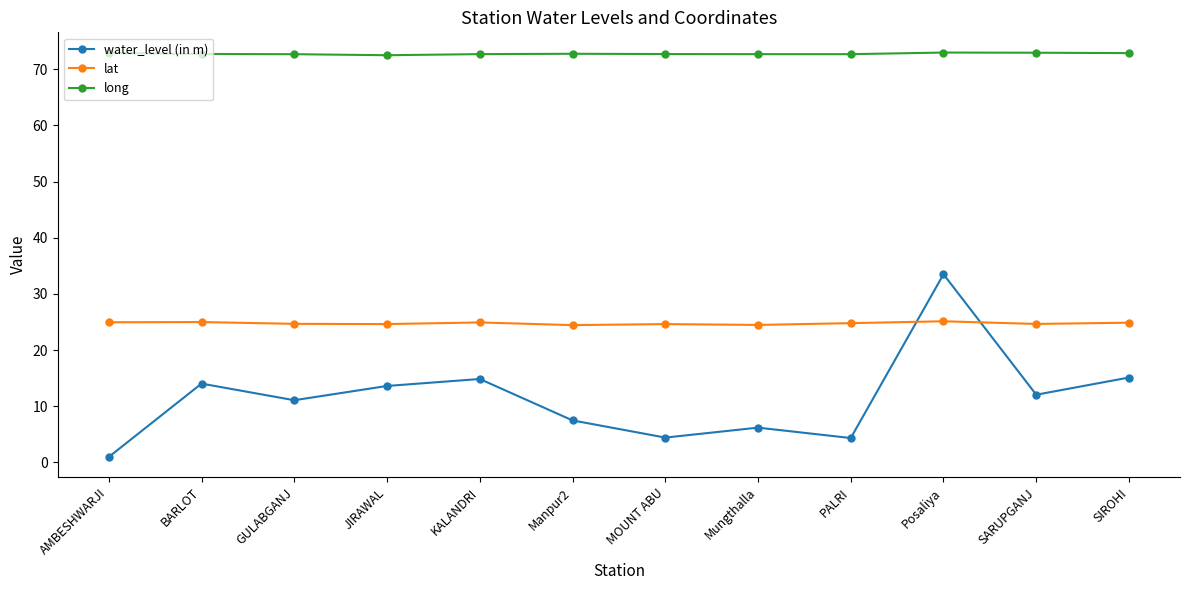

What is the label of the 9th point from the left?

PALRI